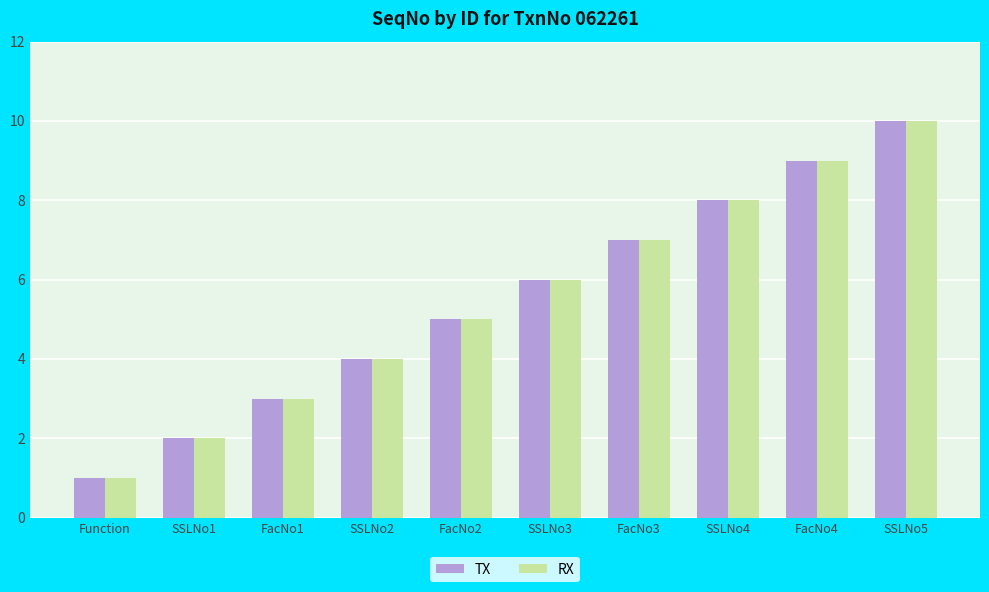

What is the total value across all series at FacNo1?

6